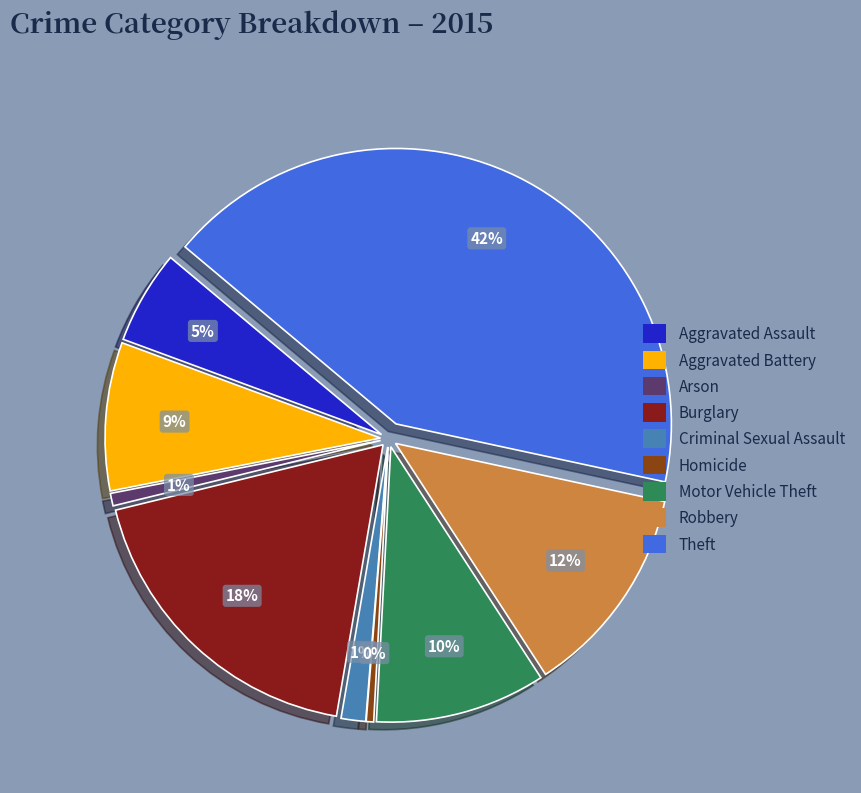

What percentage is the Arson slice, to the nearest percent?

1%